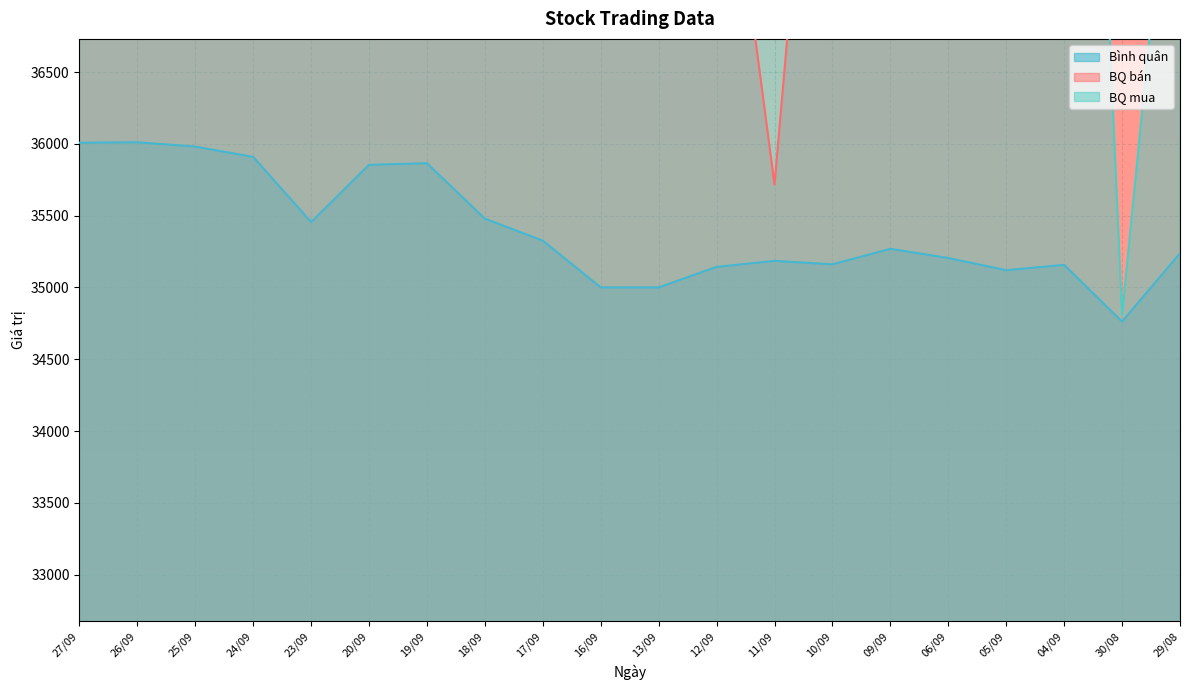

What is the difference between the highest and lowest values at 12/09?

4885.8